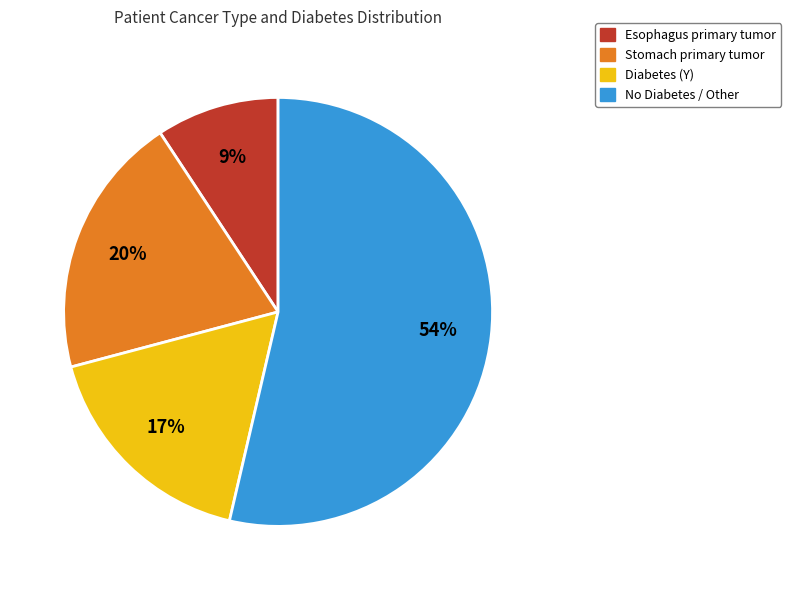

Is there a majority slice in this chart?

Yes